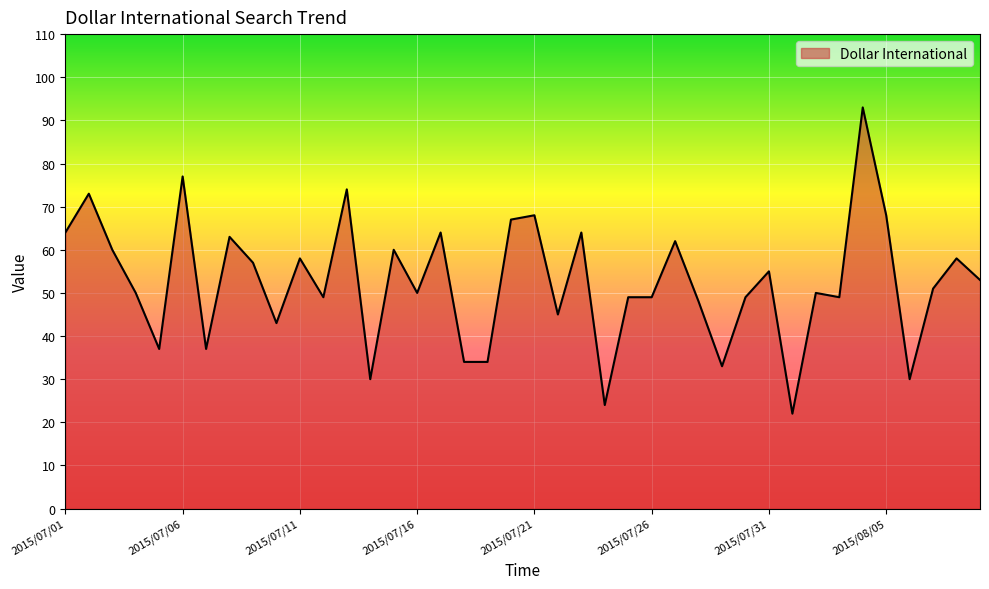

What is the greatest value displayed?

93